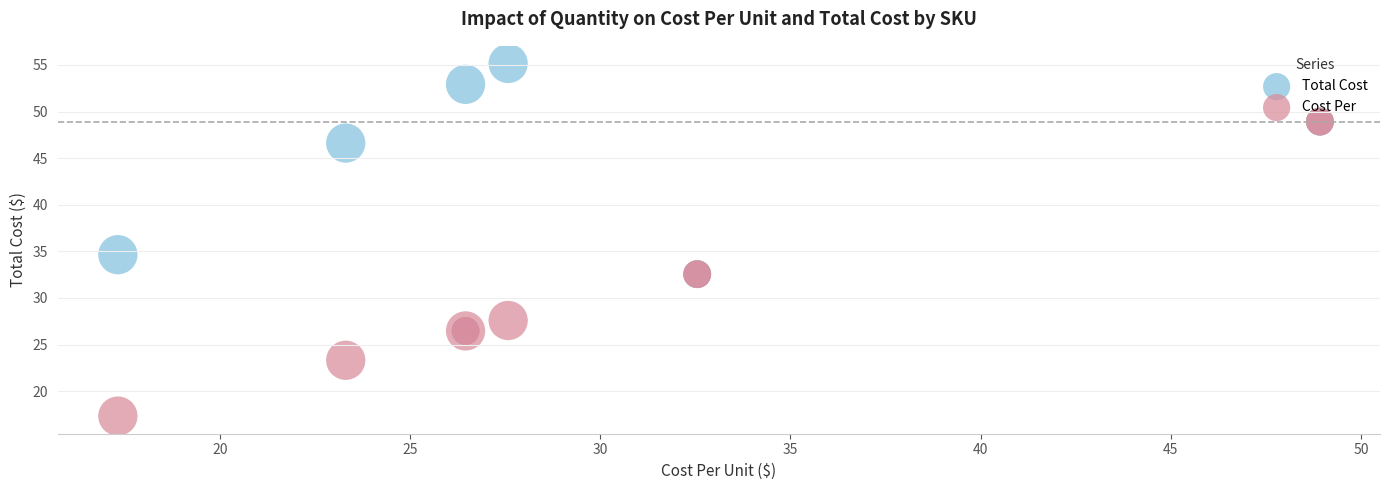

In the Total Cost series, what Y value is closest to 40?

34.6